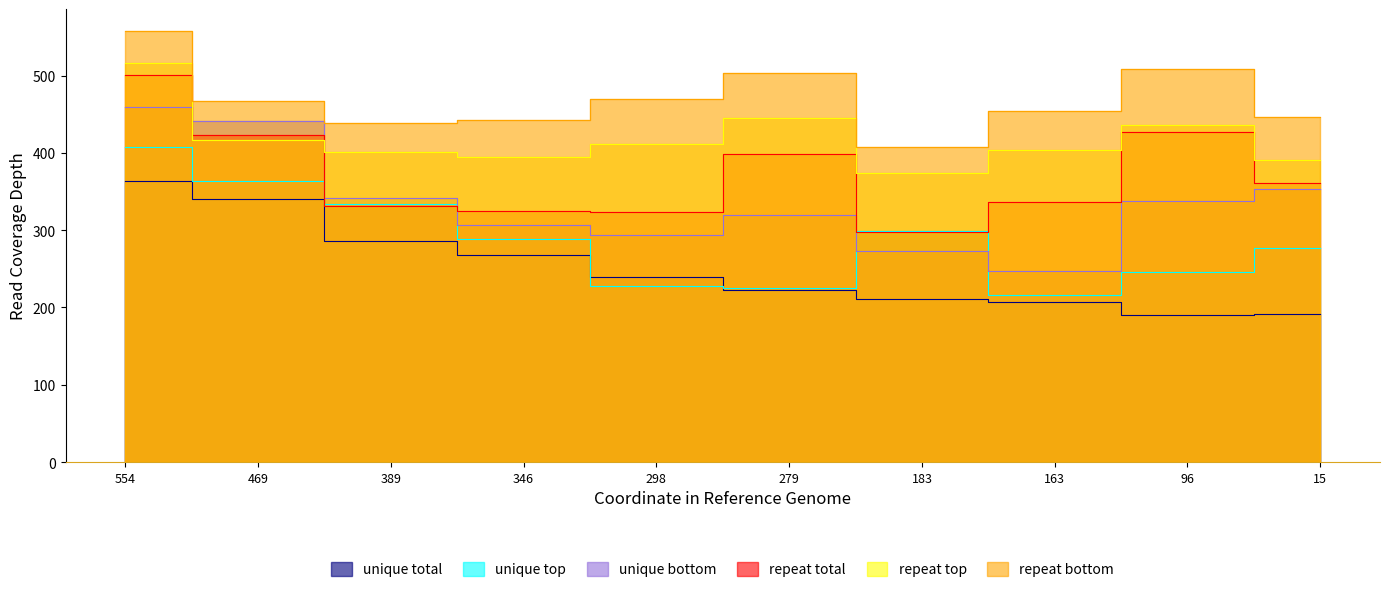

How many interior local valleys does the unique bottom series have?

2